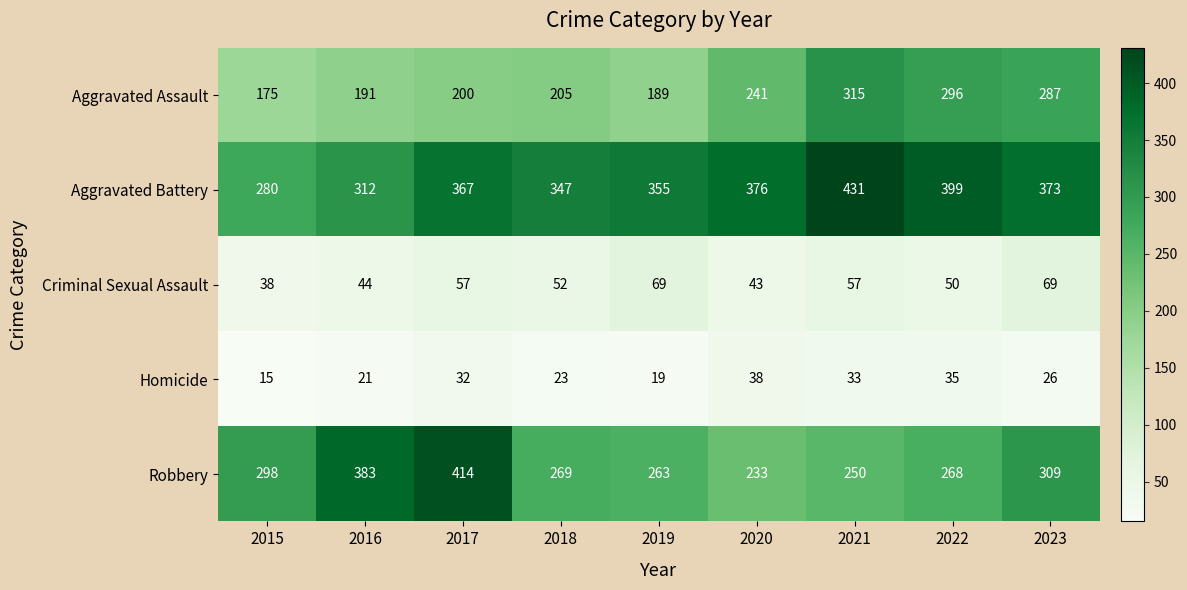

List the series in order of their peak value, lowest first.

Homicide, Criminal Sexual Assault, Aggravated Assault, Robbery, Aggravated Battery